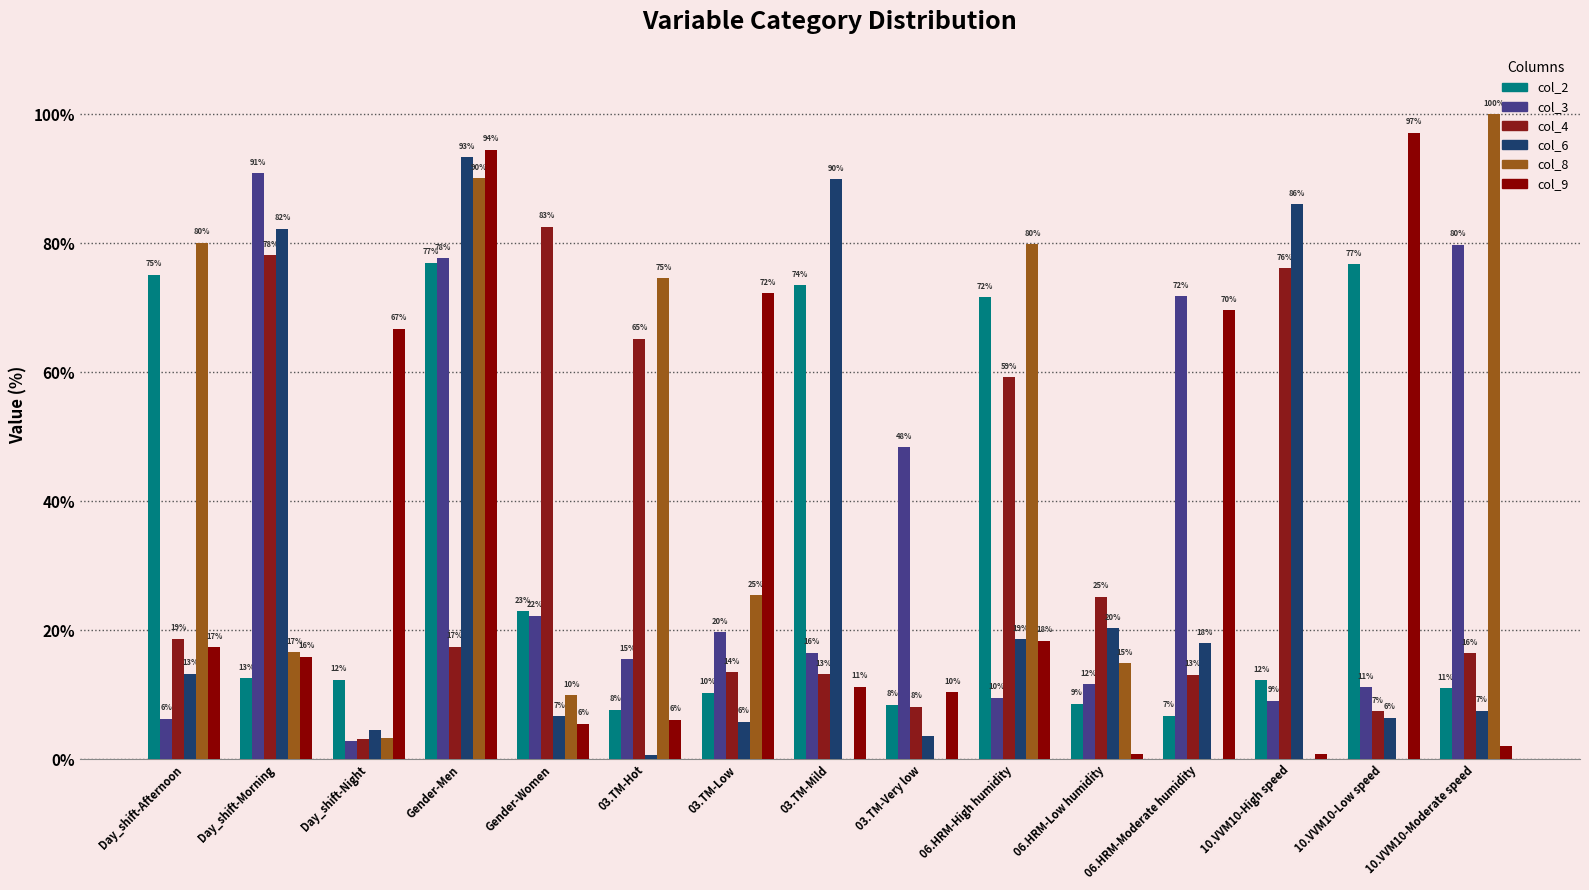

Between Day_shift-Morning and 03.TM-Mild, which series saw the biggest shift?

col_3